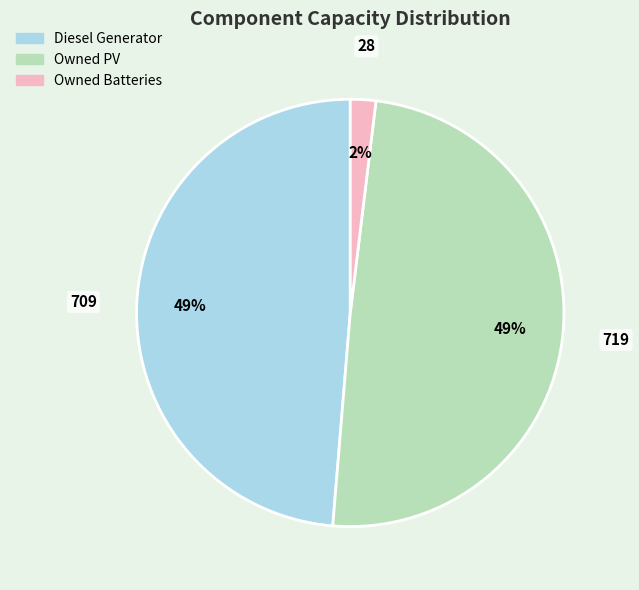

How many slices are in this pie chart?

3